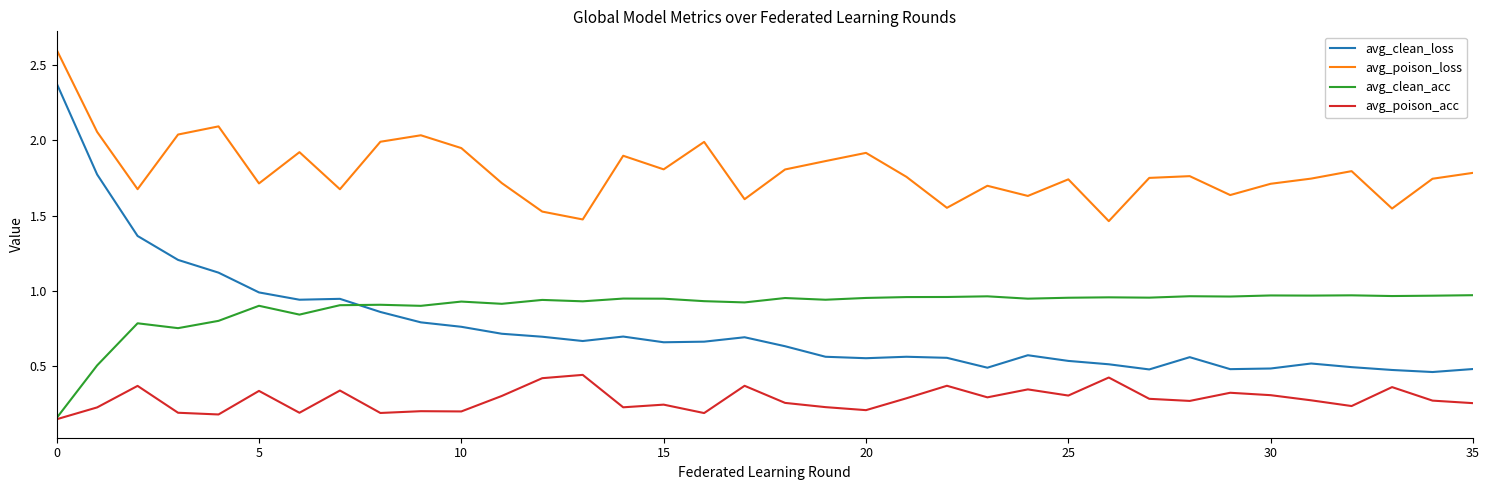

True or false: avg_clean_loss and avg_poison_loss cross at least once.

False